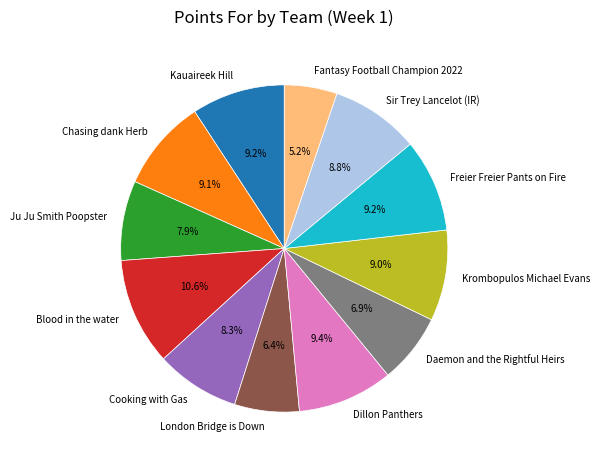

Combined, do Dillon Panthers and Chasing dank Herb account for over 50%?

No